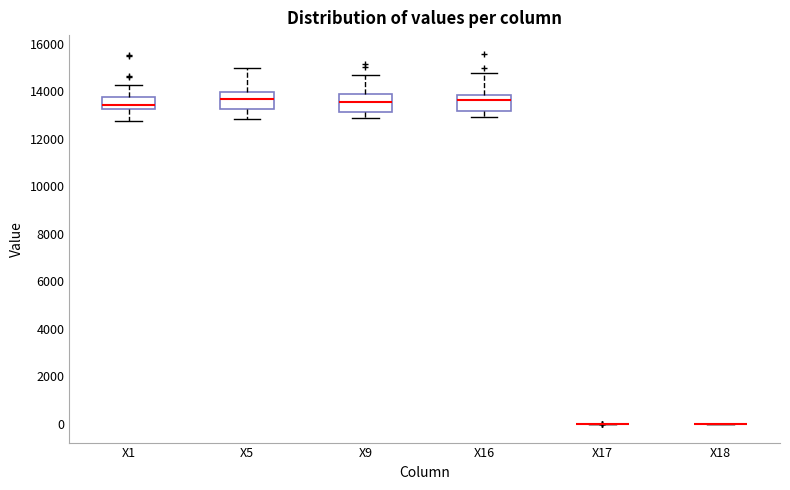

Reading left to right, read every box against the y-axis: the position of its median line, the range the box covers, and the ends of its whiskers. The values are not printed on the chart, so give them approximately, as read against the axis.

X1: median 13400, box 13200 to 13800, whiskers 12800 to 14200
X5: median 13600, box 13200 to 14000, whiskers 12800 to 15000
X9: median 13600, box 13200 to 13800, whiskers 12800 to 14600
X16: median 13600, box 13200 to 13800, whiskers 13000 to 14800
X17: box collapsed to a line at 0, whiskers 0 to 0
X18: box collapsed to a line at 0, whiskers 0 to 0